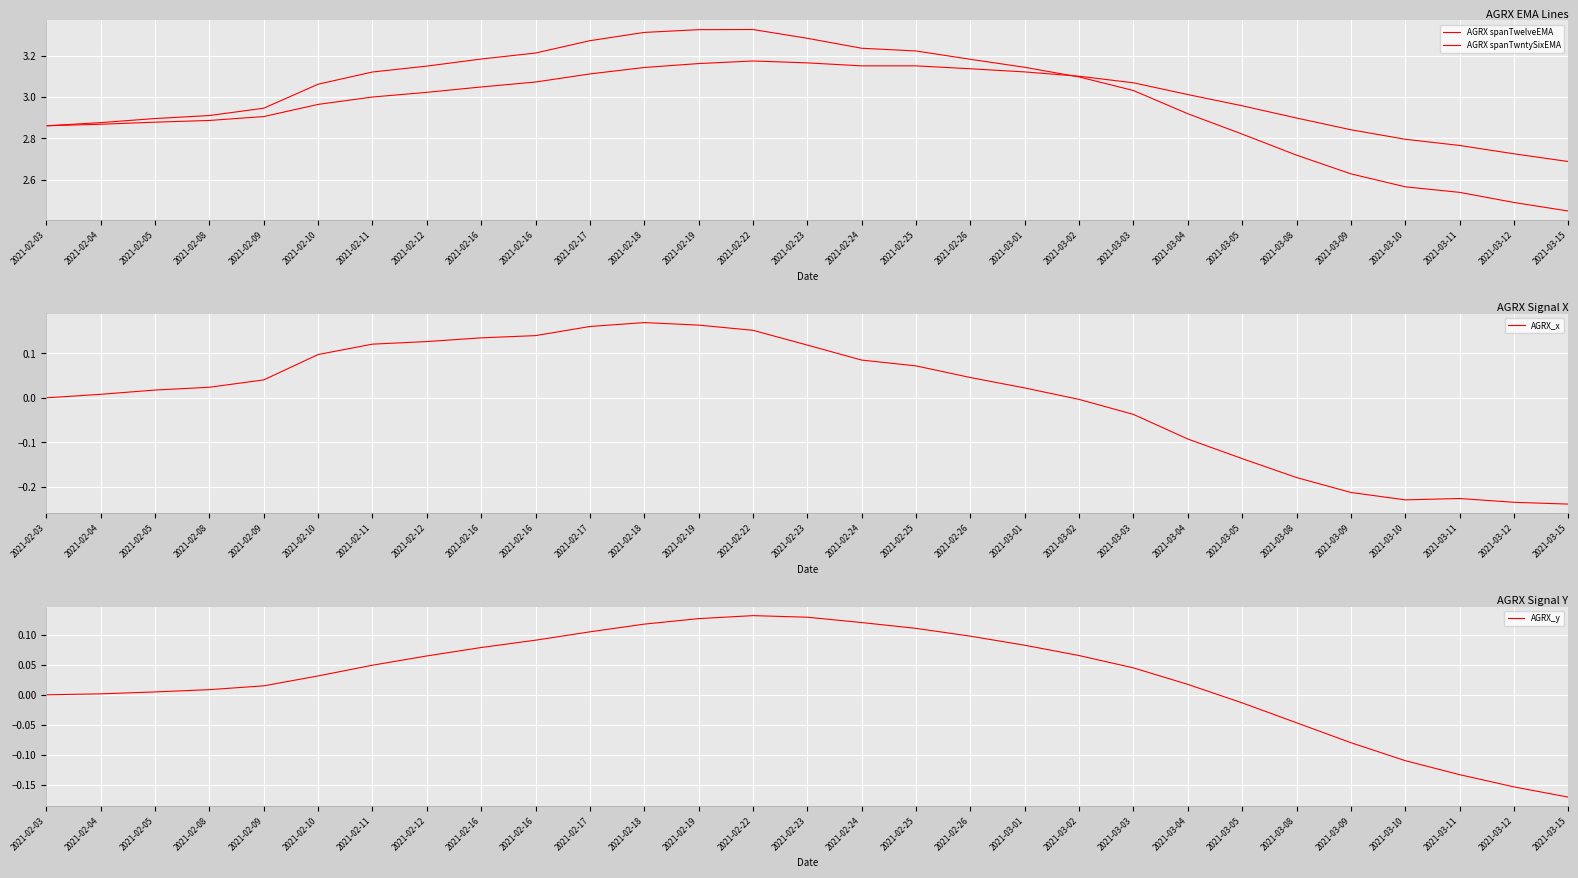

The value of AGRX spanTwntySixEMA at 2021-03-08 is 4.0. True or false?

False